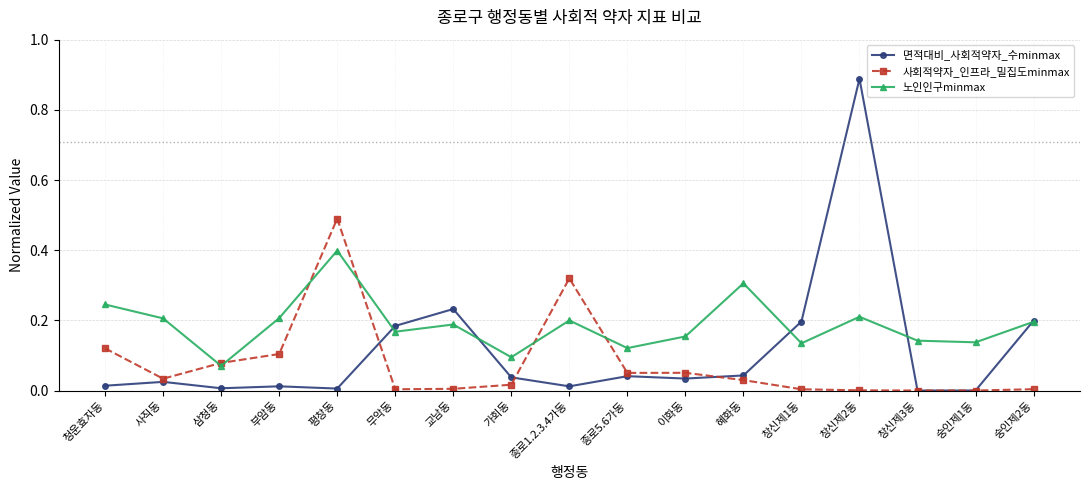

Where is the first local maximum for 면적대비_사회적약자_수minmax?

사직동